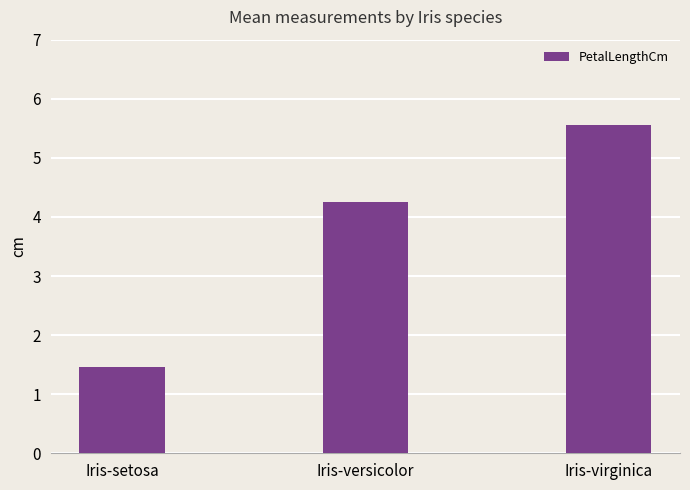

Reading left to right, what are all the values shown in this chart?

Iris-setosa=1.5	Iris-versicolor=4.3	Iris-virginica=5.6